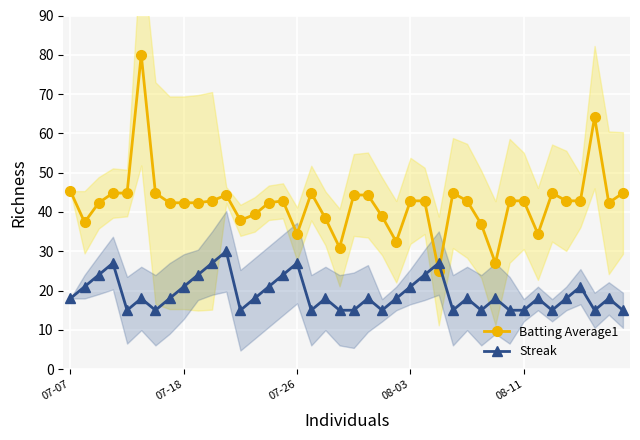

The Batting Average1 series shows 42.8 at 08-03. True or false?

True